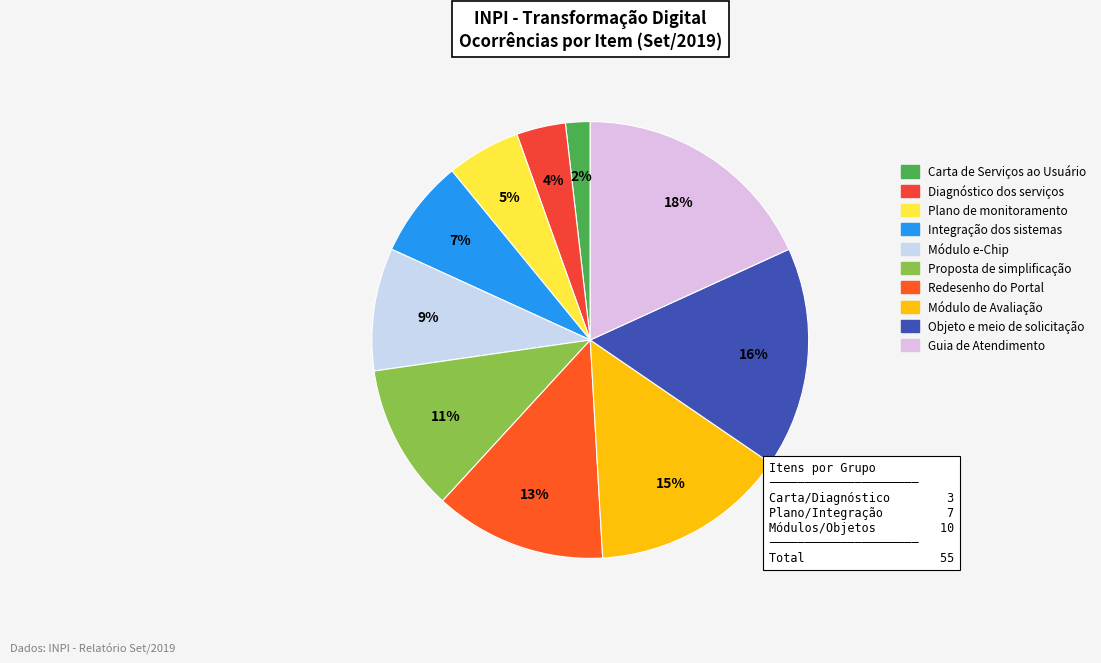

To the nearest percent, what is the average slice percentage?

10%